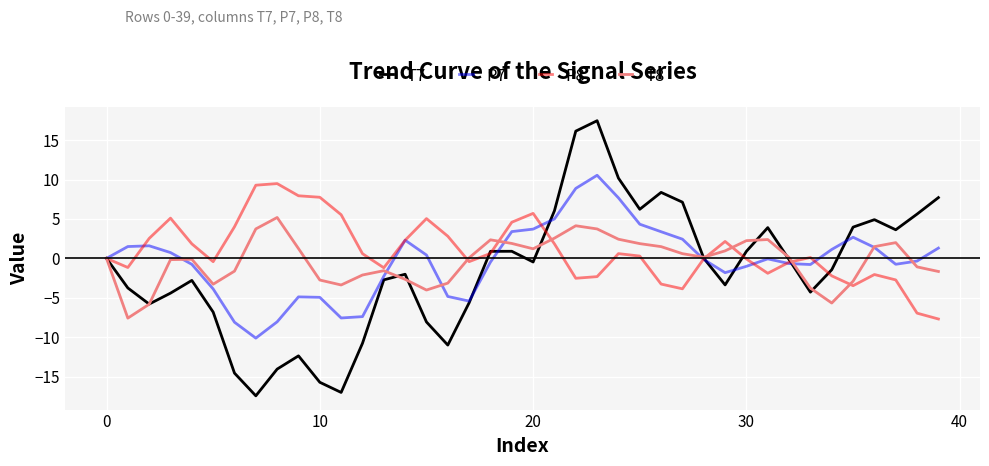

Is this an area chart (filled region under the line)?

No